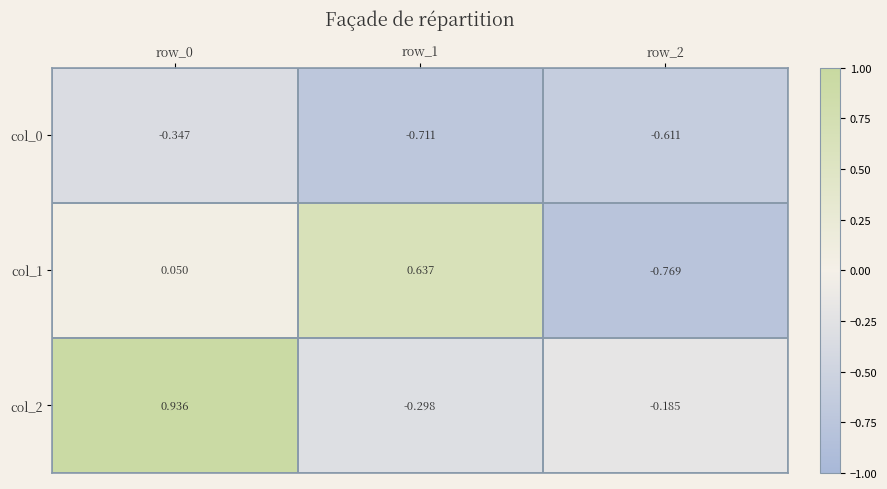

How many values in col_1 are below zero?

1